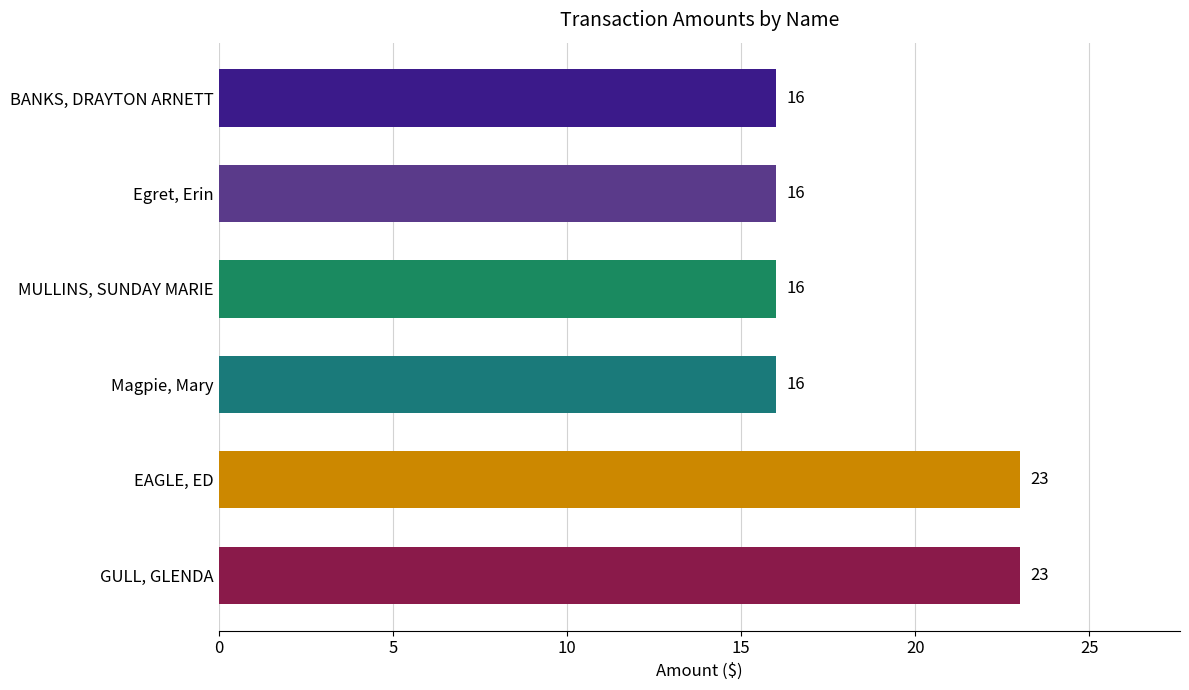

Reading bottom to top, list all the values displayed in this chart.

23	23	16	16	16	16